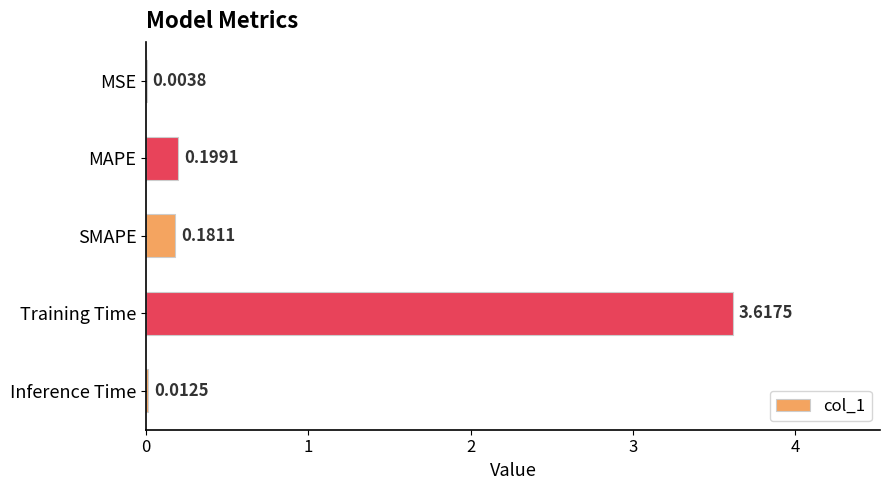

What is the maximum value shown in the chart?

3.6